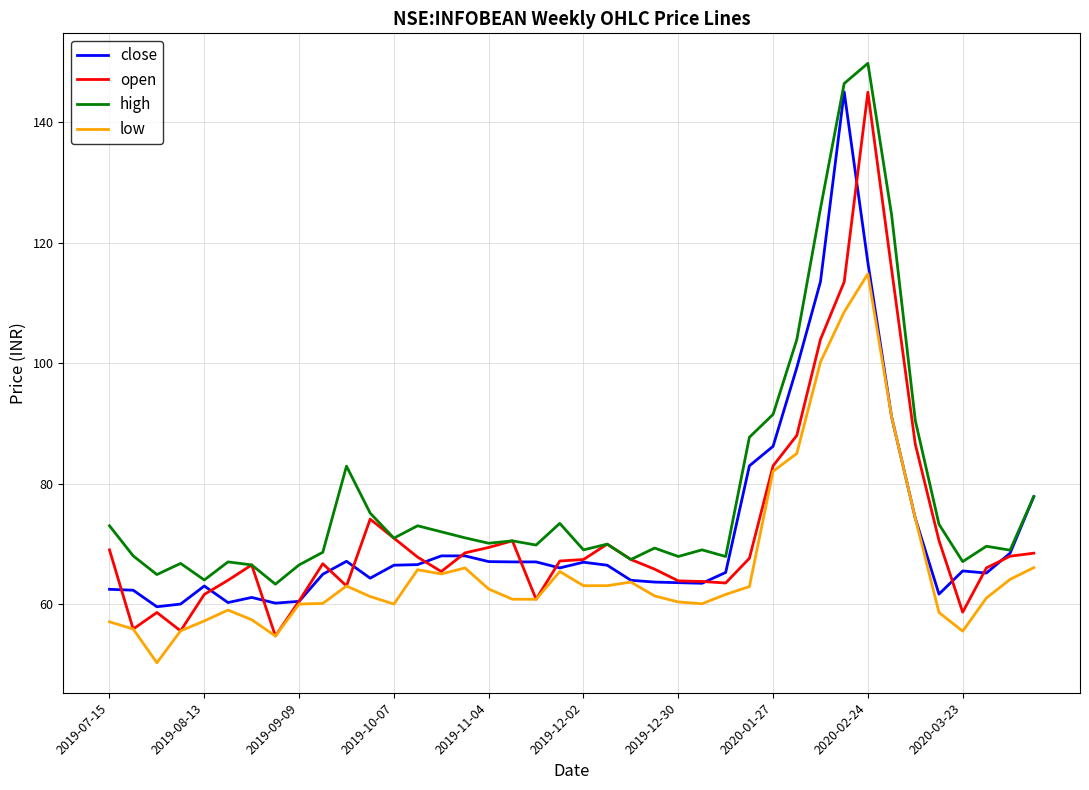

What is the maximum value shown in the chart?

149.8